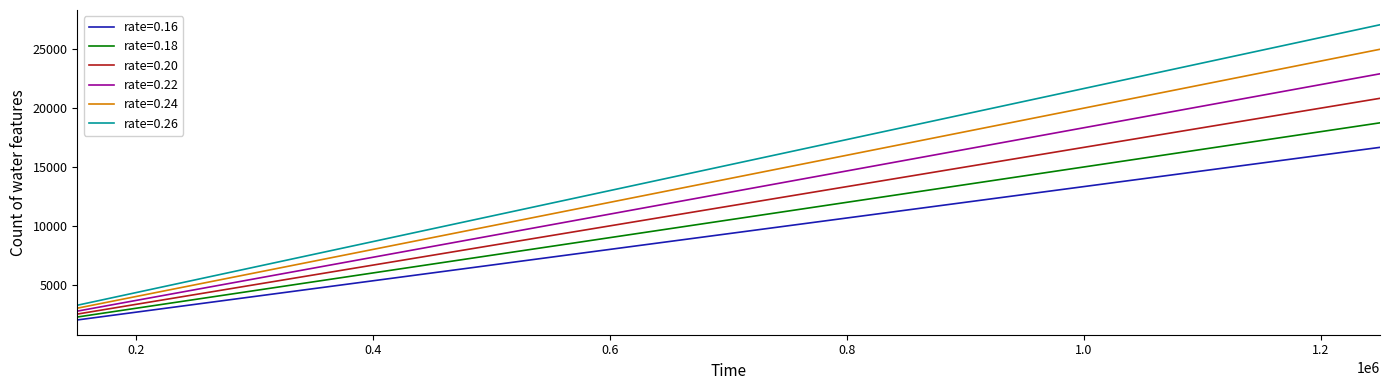

Which series has the widest spread of values?

rate=0.26